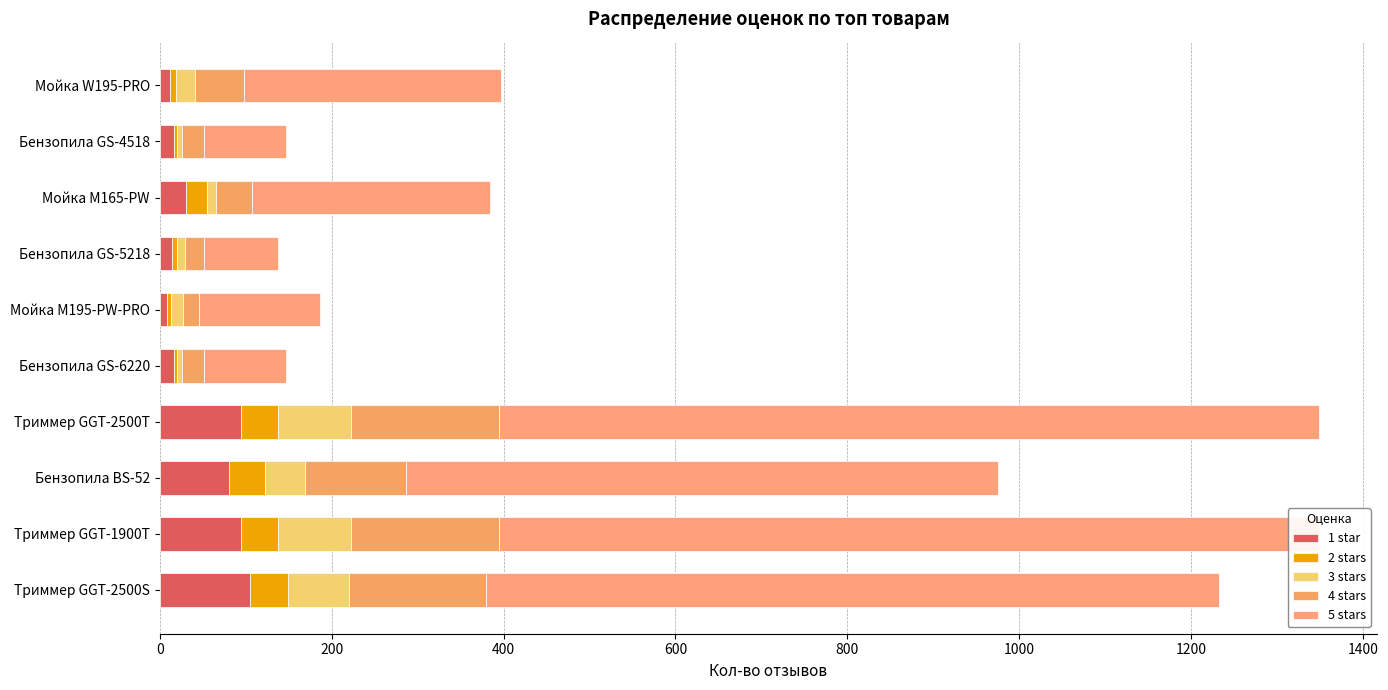

True or false: 2 stars has a value of 7 at Мойка W195-PRO.

True